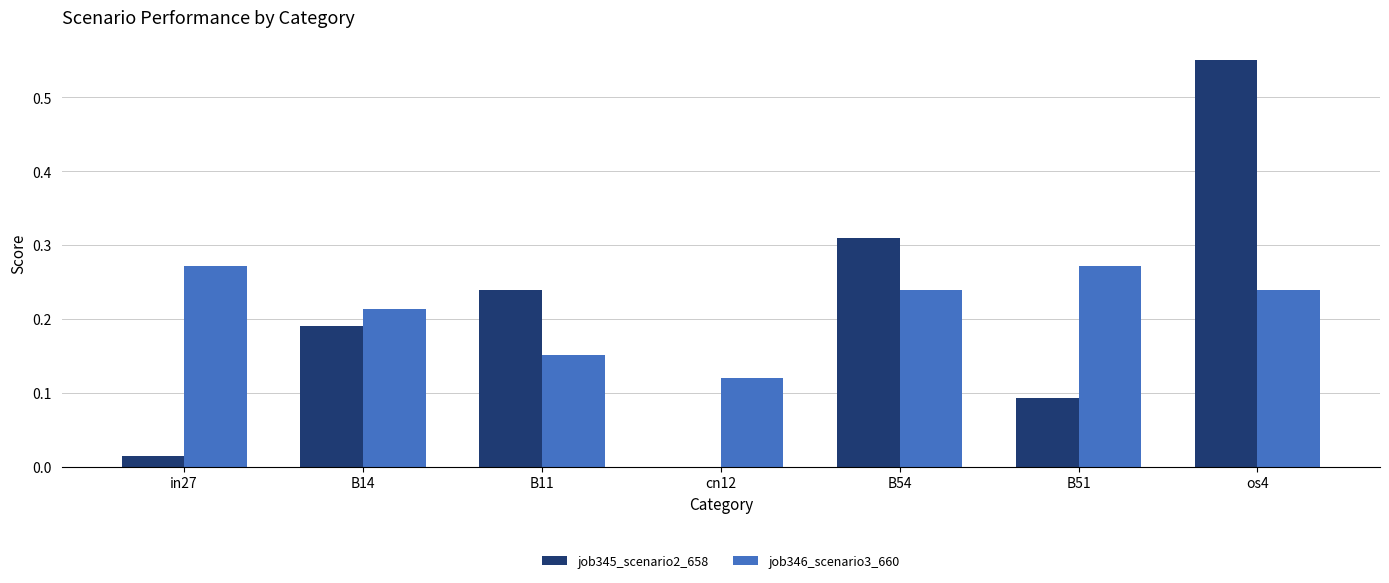

What is the total value across all series at B11?

0.4